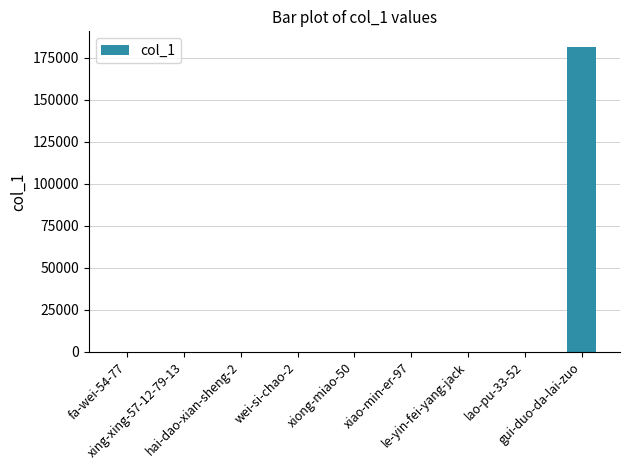

What is the greatest value displayed?

181676